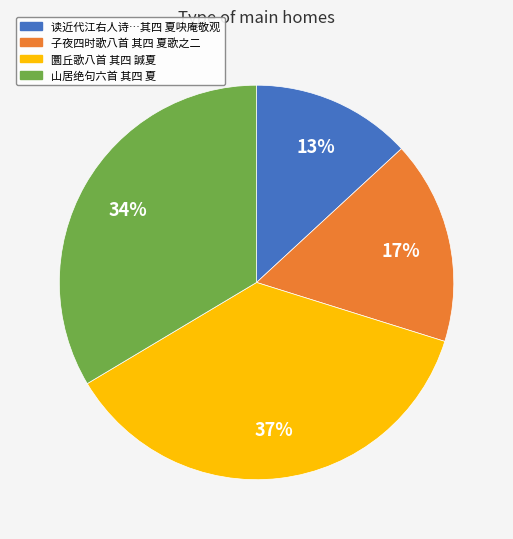

To the nearest percent, what percentage of the pie is 子夜四时歌八首 其四 夏歌之二?

17%